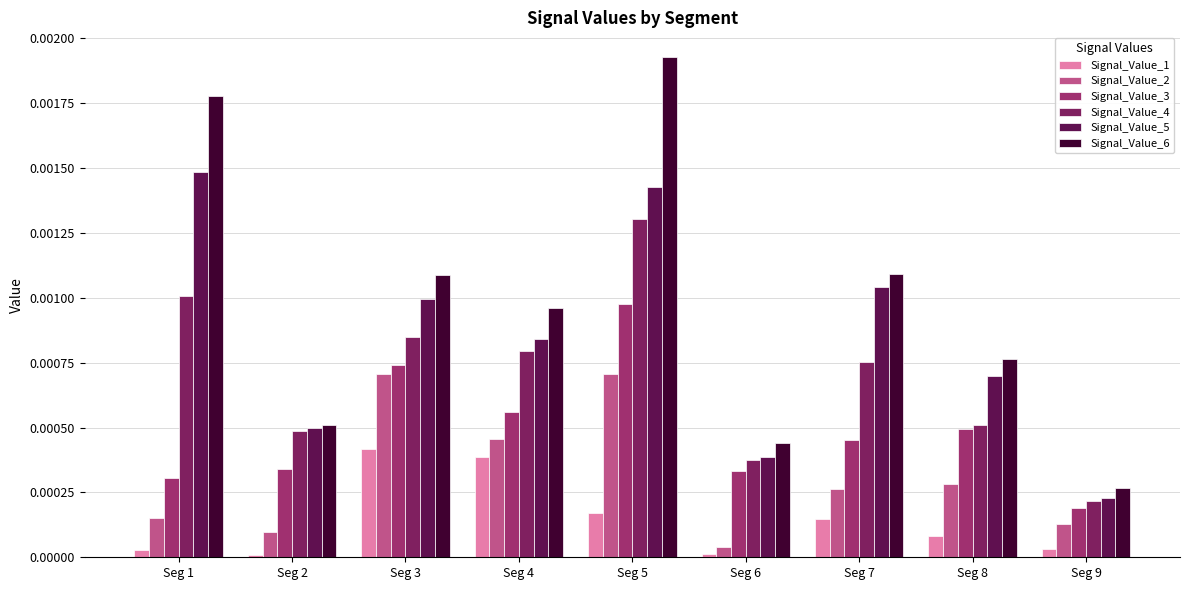

How many groups of bars are there?

9